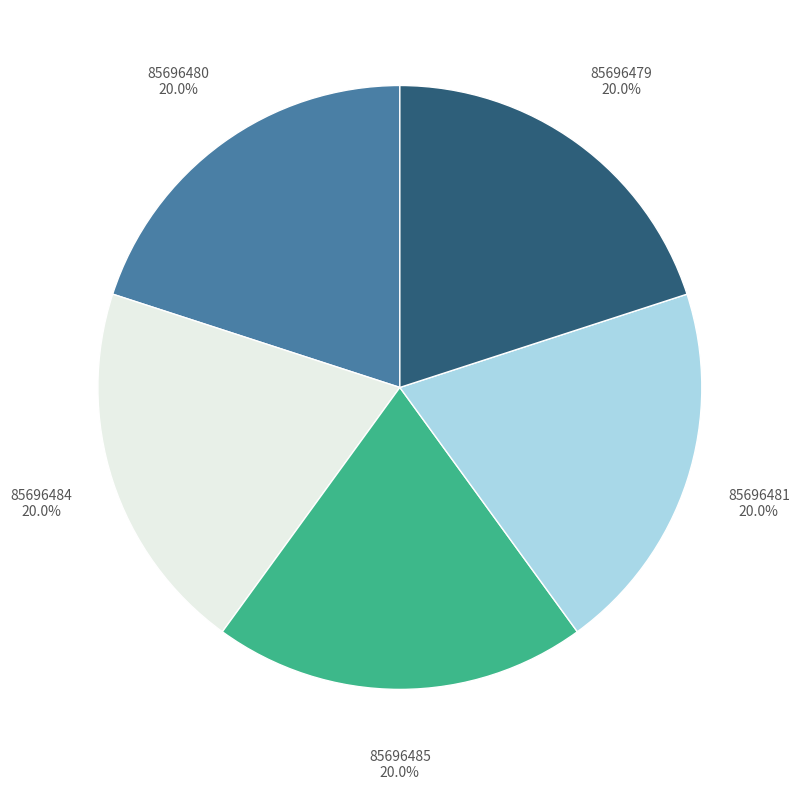

How many segments does this pie chart have?

5